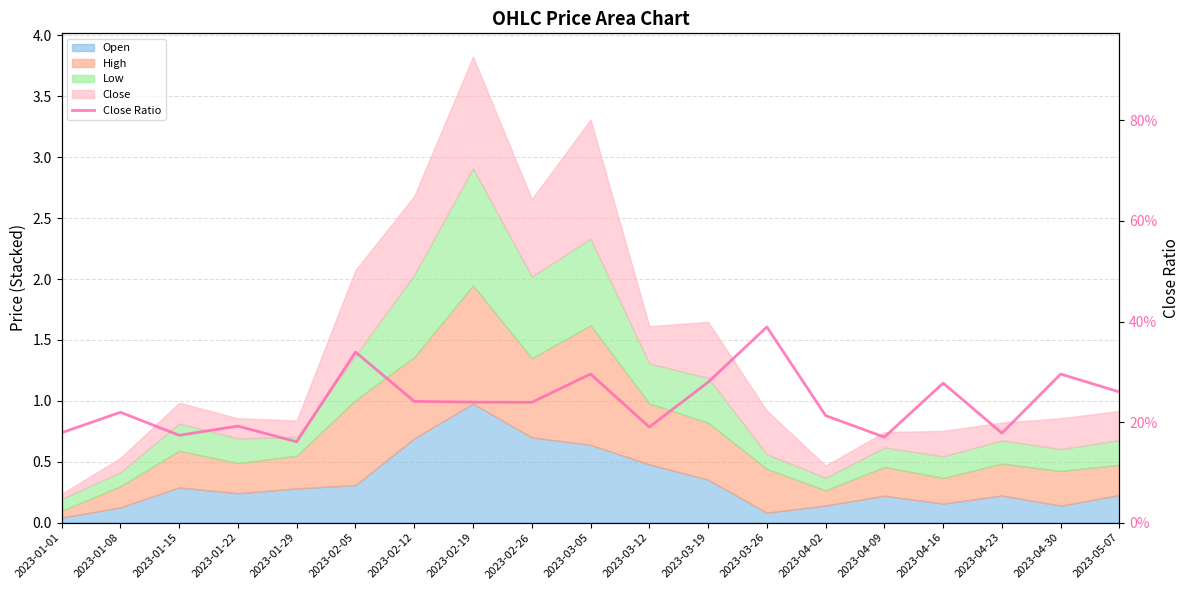

List the labels in order of value, largest first.

2023-03-26, 2023-02-05, 2023-03-05, 2023-04-30, 2023-03-19, 2023-04-16, 2023-05-07, 2023-02-12, 2023-02-19, 2023-02-26, 2023-01-08, 2023-04-02, 2023-01-22, 2023-03-12, 2023-01-01, 2023-04-23, 2023-01-15, 2023-04-09, 2023-01-29